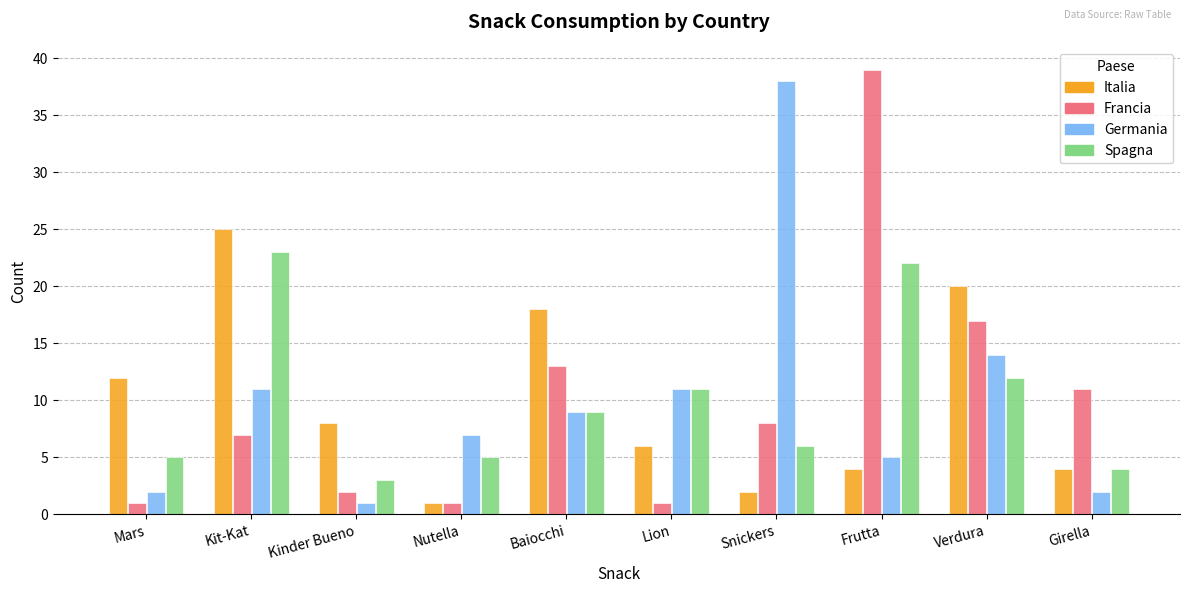

How many groups of bars are there?

10